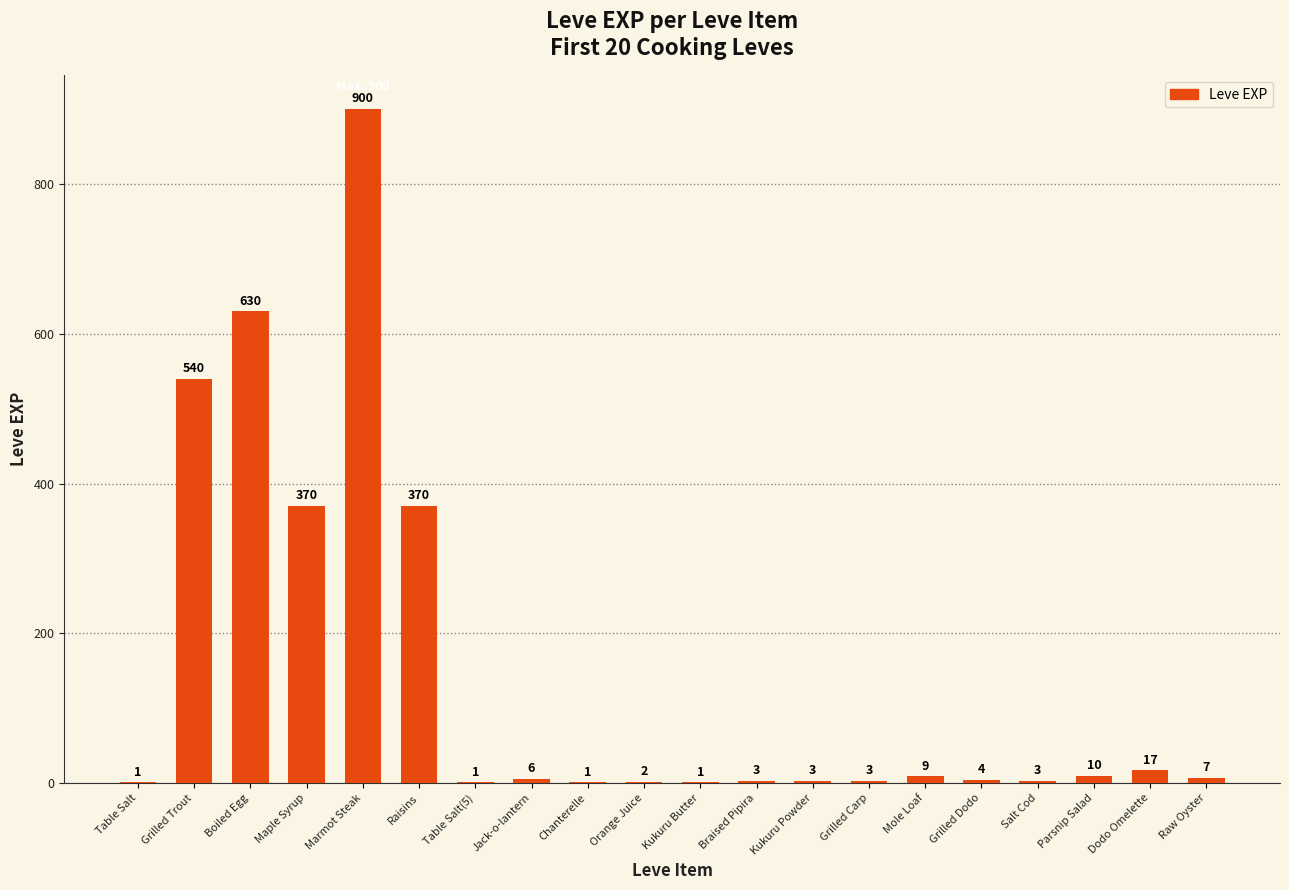

What is the sum of the values at Table Salt and Parsnip Salad?

11